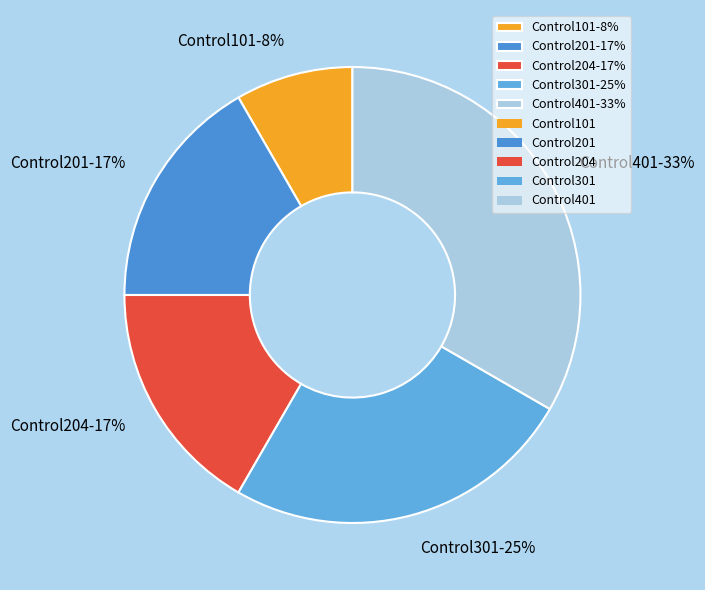

Between Control201 and Control101, which is larger?

Control201